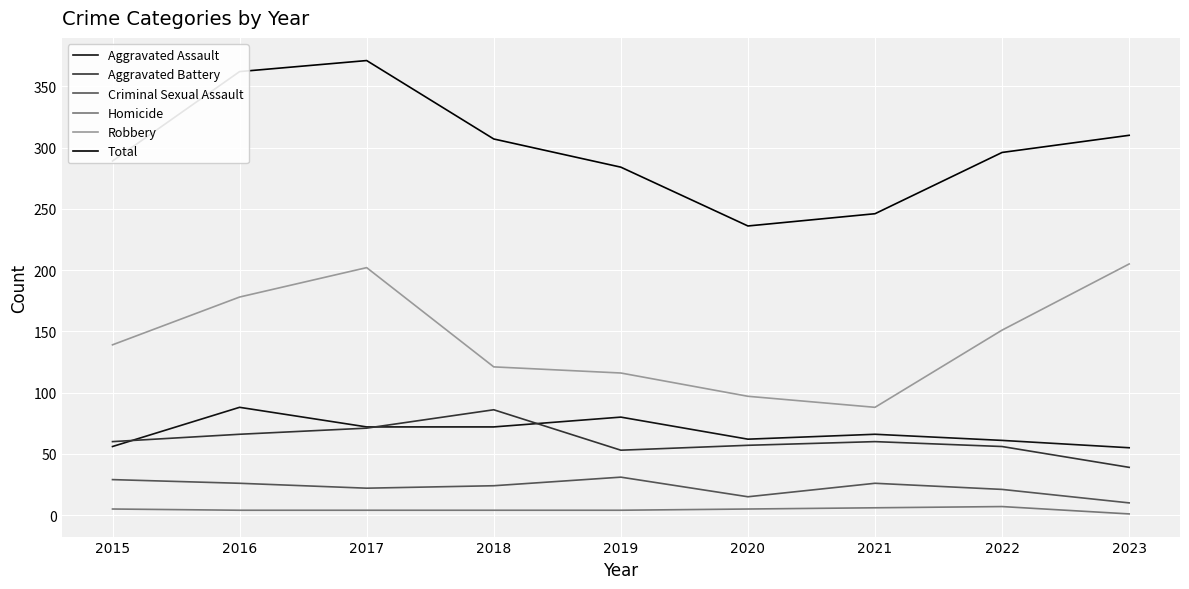

At how many categories does at least one series exceed 204?

9